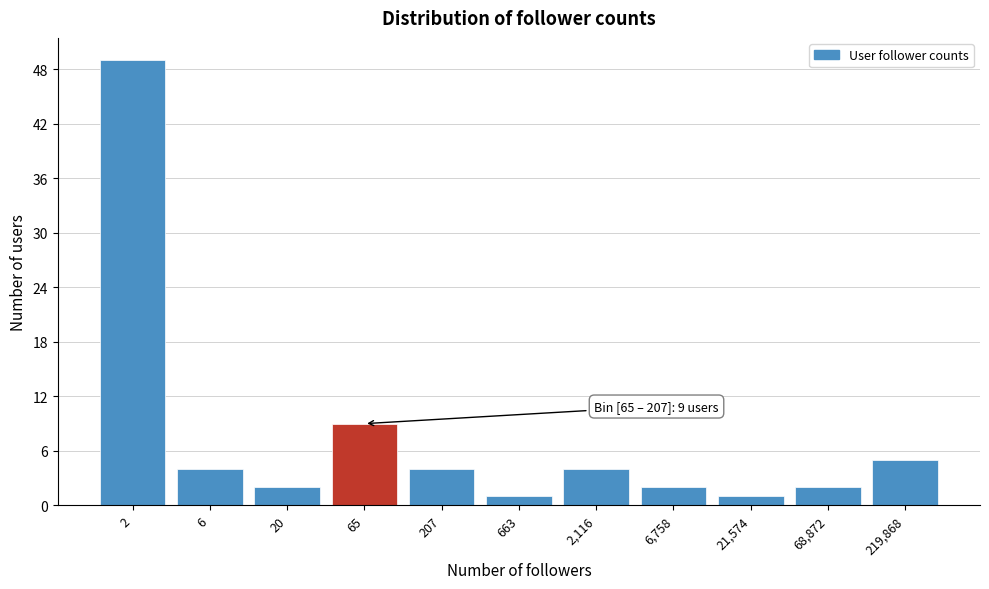

Reading right to left, extract all data points from this chart.

5	2	1	2	4	1	4	9	2	4	49